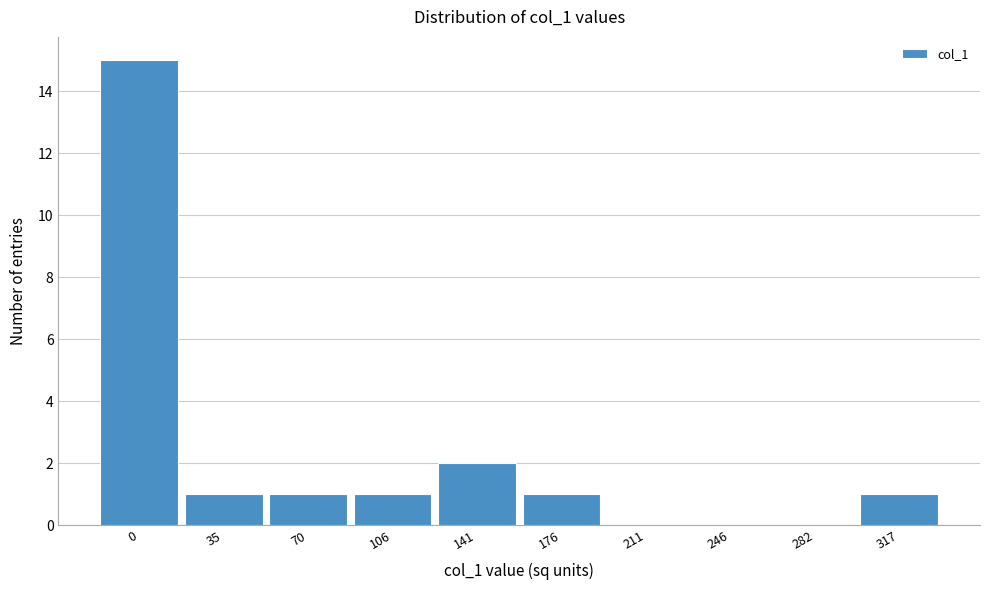

Reading left to right, list all the values displayed in this chart.

0=15	35=1	70=1	106=1	141=2	176=1	211=0	246=0	282=0	317=1